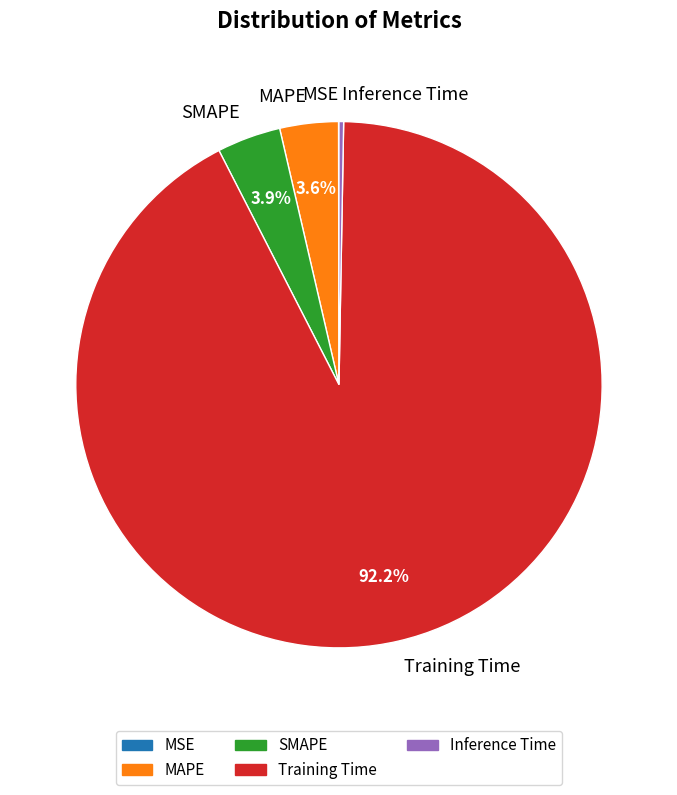

Between Training Time and MAPE, which is larger?

Training Time